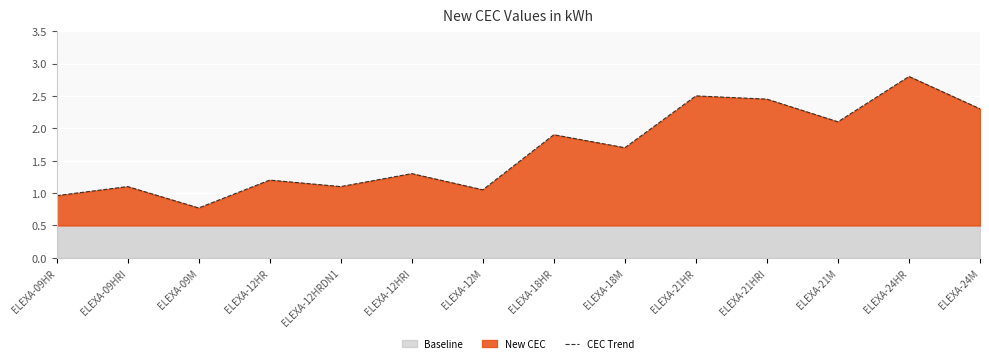

Does the chart display data point markers on the line(s)?

No